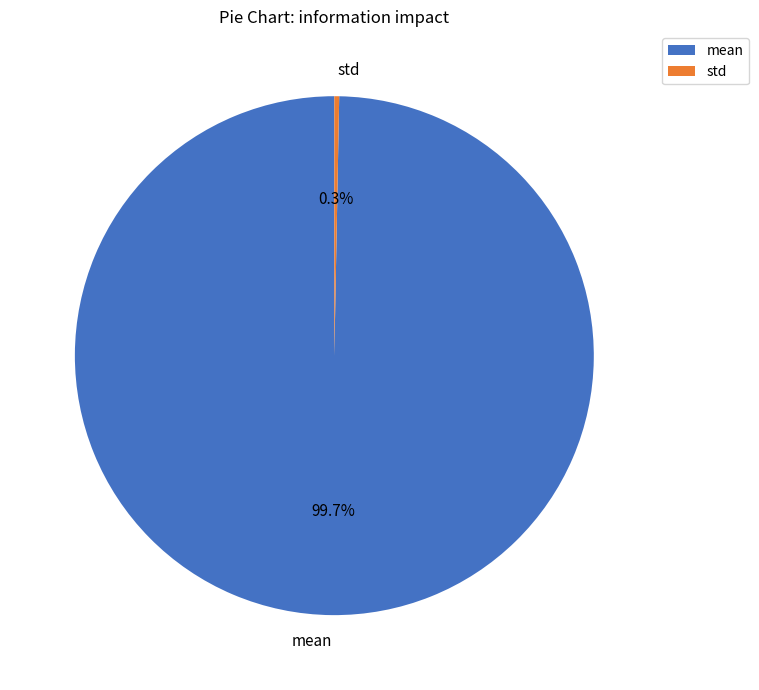

Rank the categories by value from lowest to highest.

std, mean